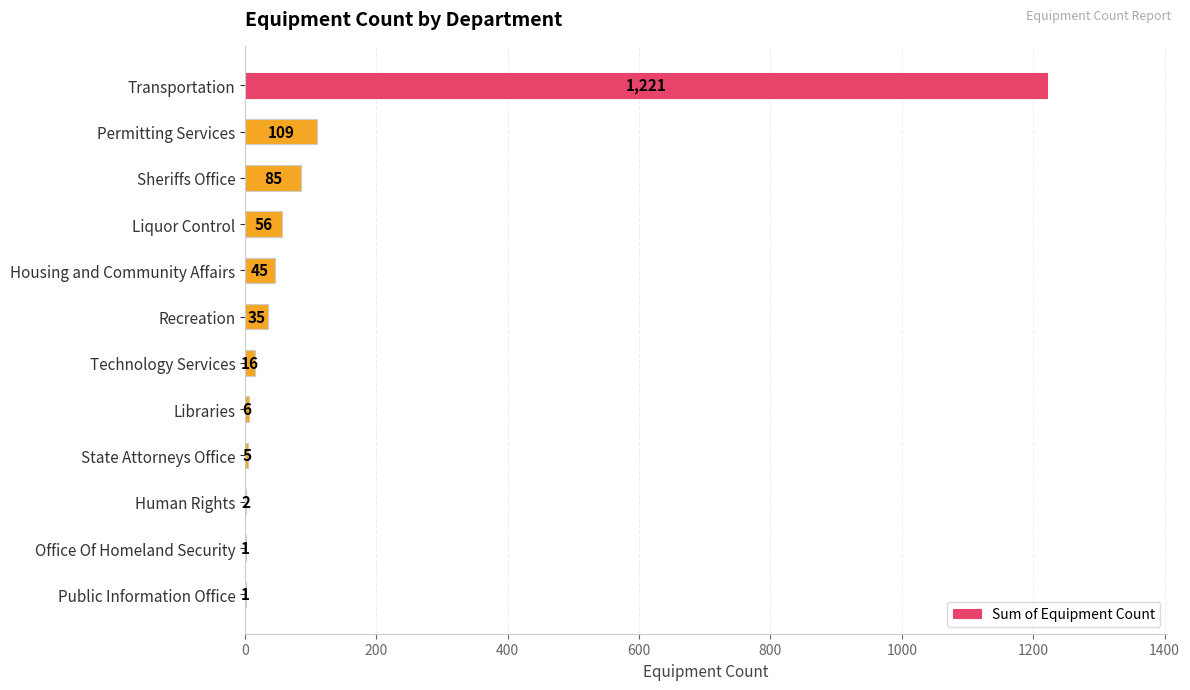

At which label is the value closest to 611?

Permitting Services